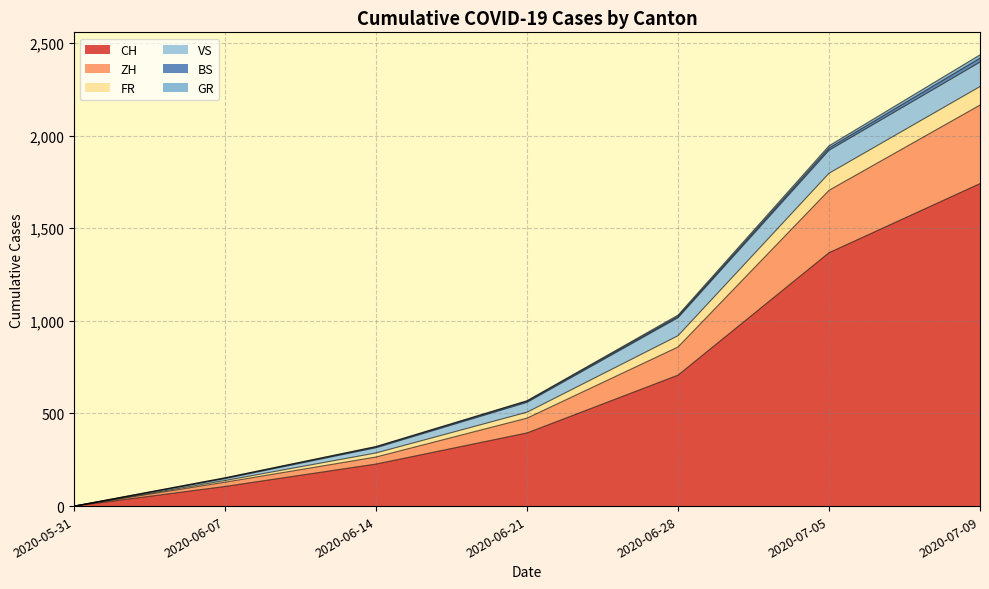

What is the label of the 7th point from the left?

2020-07-09